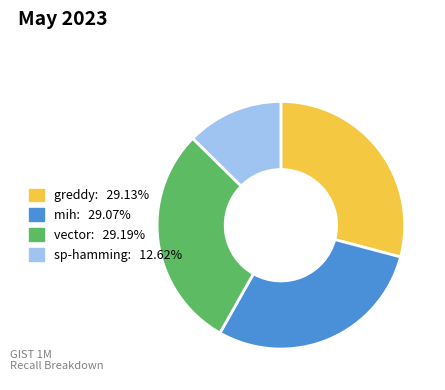

Does any single category account for the majority?

No